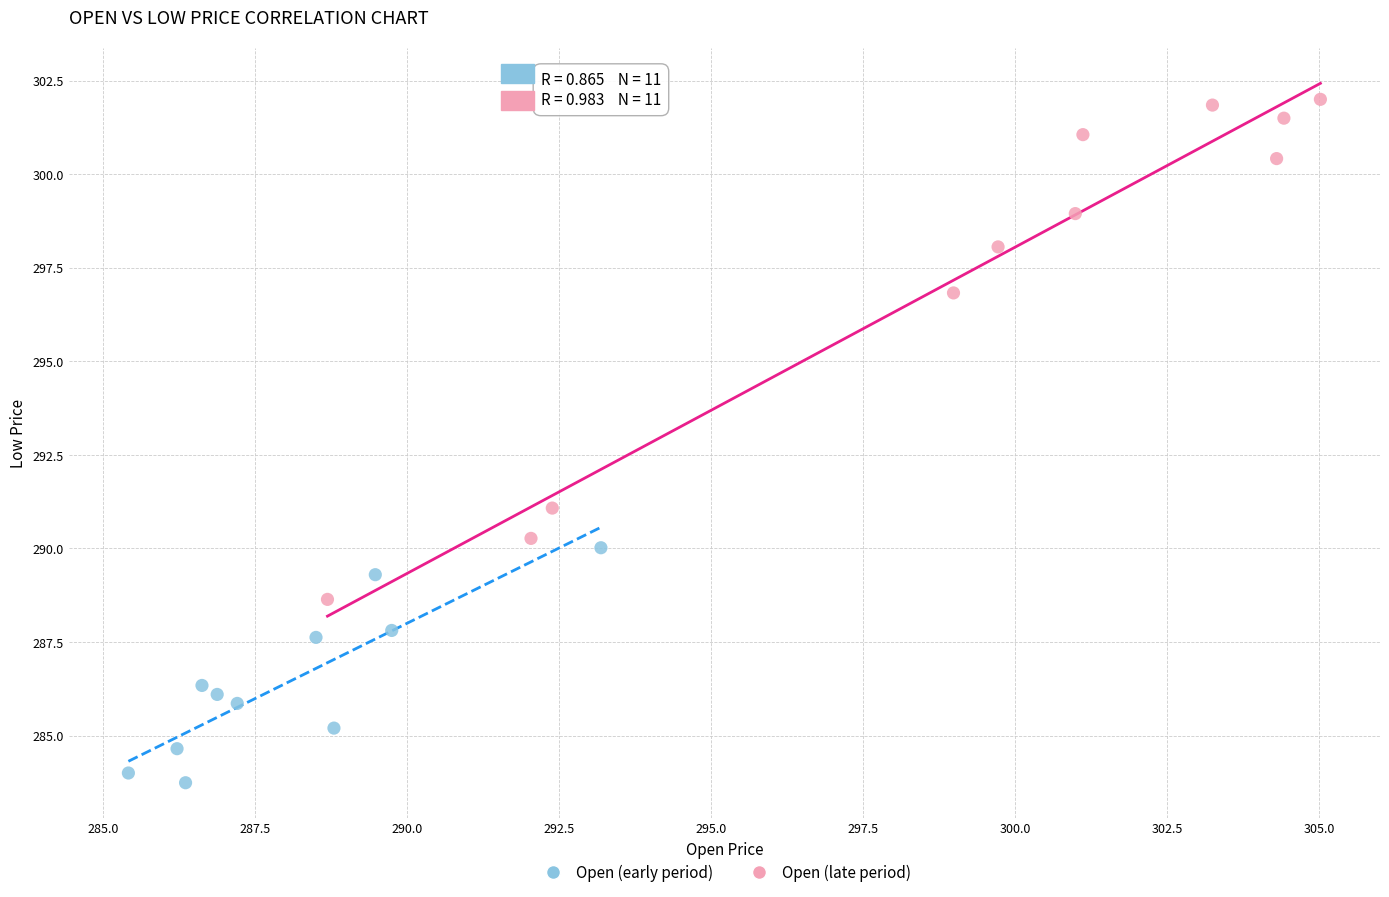

What are all the series names shown in the legend?

Open (early period), Open (late period)